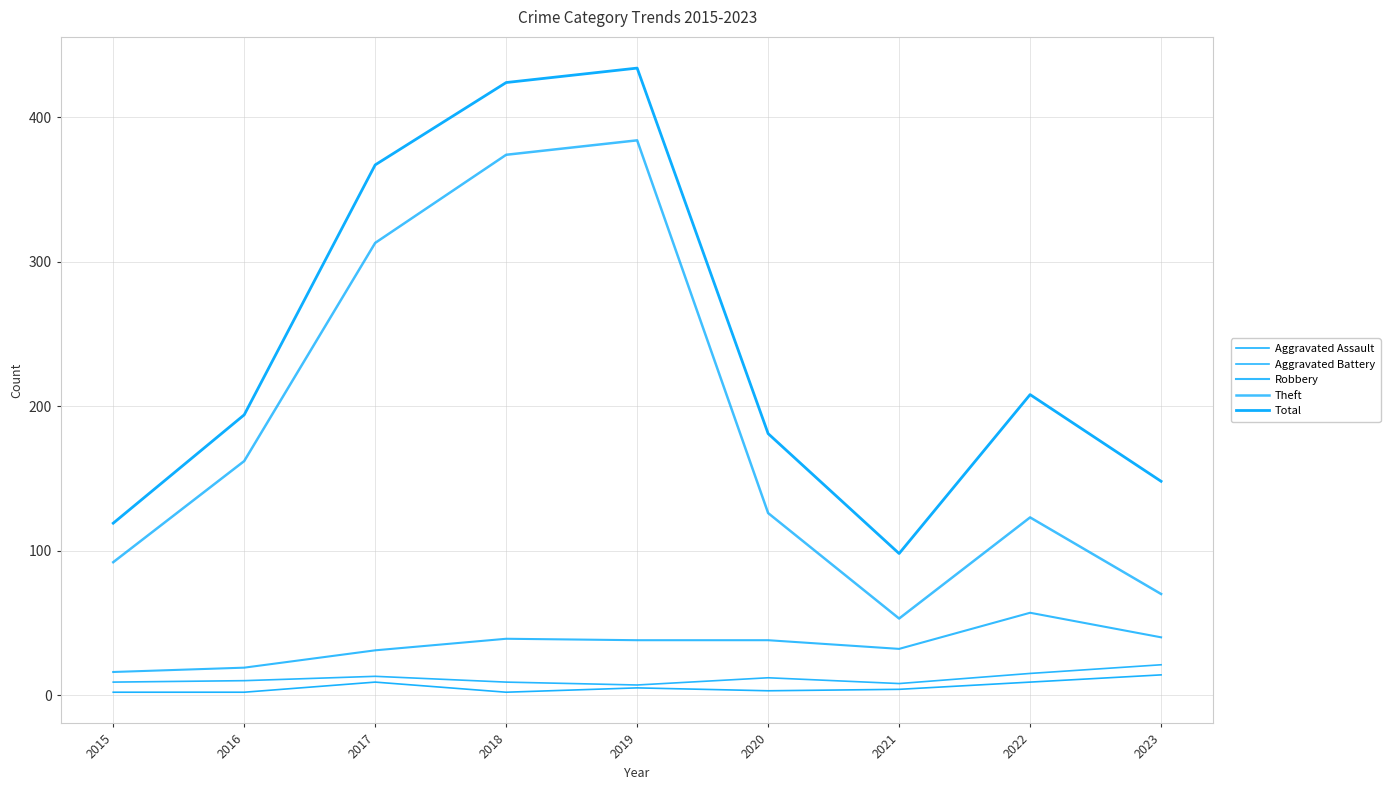

True or false: Theft has more than 1 interior local peaks.

True